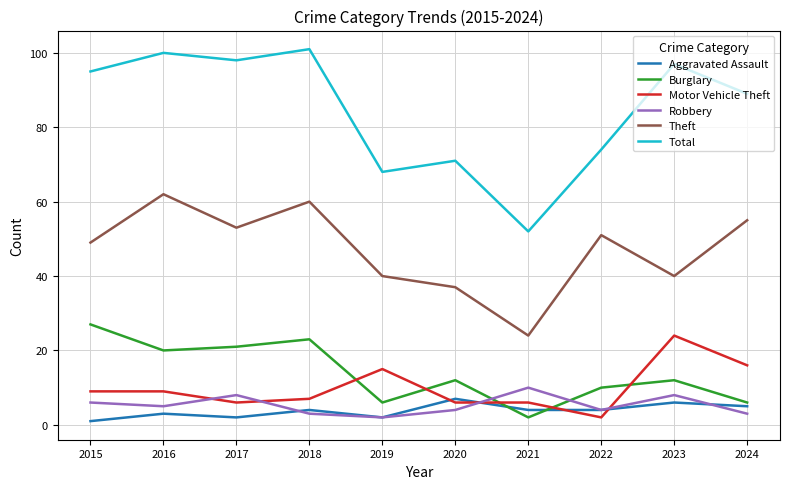

Reading left to right, transcribe all the data shown in this chart.

Aggravated Assault: 2015=1	2016=3	2017=2	2018=4	2019=2	2020=7	2021=4	2022=4	2023=6	2024=5
Burglary: 2015=27	2016=20	2017=21	2018=23	2019=6	2020=12	2021=2	2022=10	2023=12	2024=6
Motor Vehicle Theft: 2015=9	2016=9	2017=6	2018=7	2019=15	2020=6	2021=6	2022=2	2023=24	2024=16
Robbery: 2015=6	2016=5	2017=8	2018=3	2019=2	2020=4	2021=10	2022=4	2023=8	2024=3
Theft: 2015=49	2016=62	2017=53	2018=60	2019=40	2020=37	2021=24	2022=51	2023=40	2024=55
Total: 2015=95	2016=100	2017=98	2018=101	2019=68	2020=71	2021=52	2022=74	2023=97	2024=89